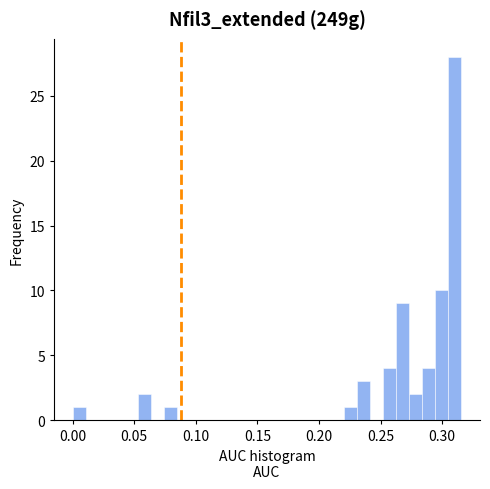

Around what value on the x-axis is the tallest bar? Give the approximate position of its centre, as read against the axis.

0.310